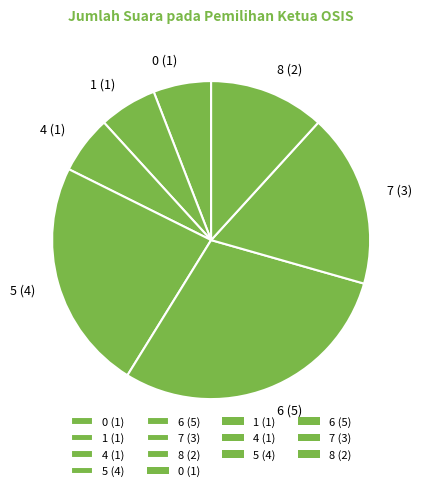

Approximately how many times larger is the value at 5 compared to 0?

4.0